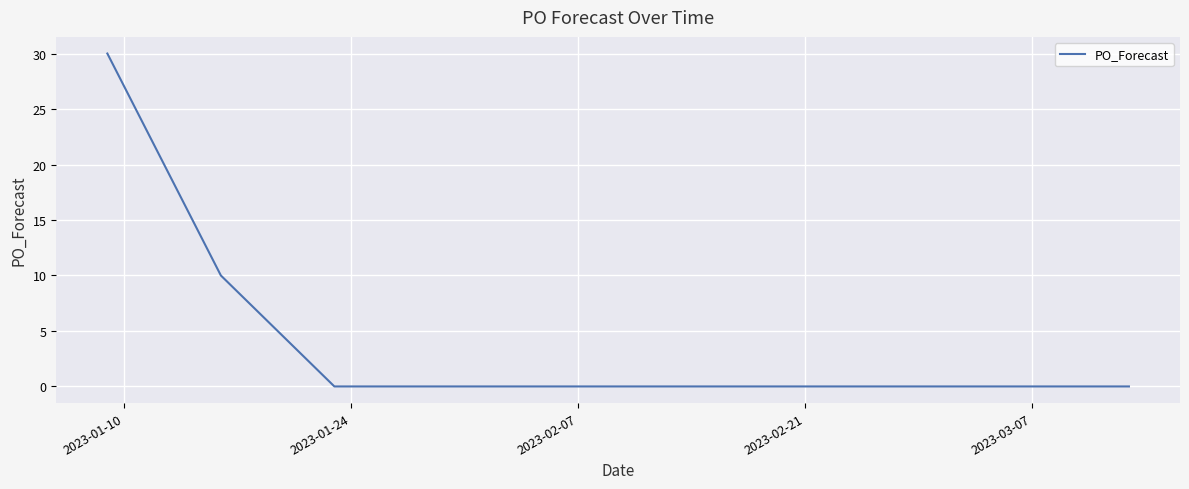

Is this an area chart (filled region under the line)?

No